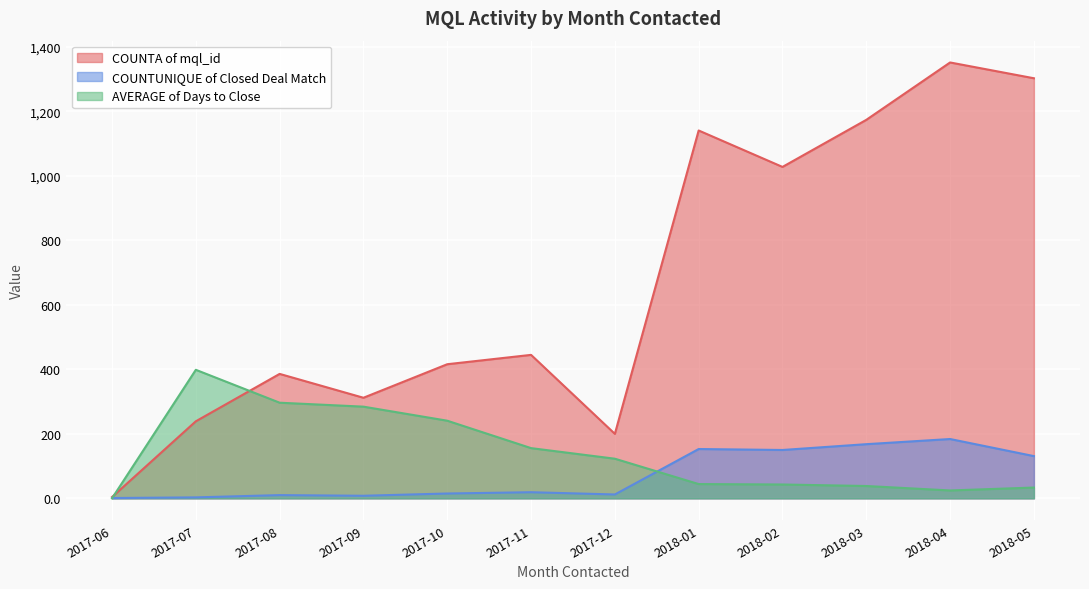

What is the sum of the COUNTUNIQUE of Closed Deal Match values at 2018-02 and 2018-01?

303.0